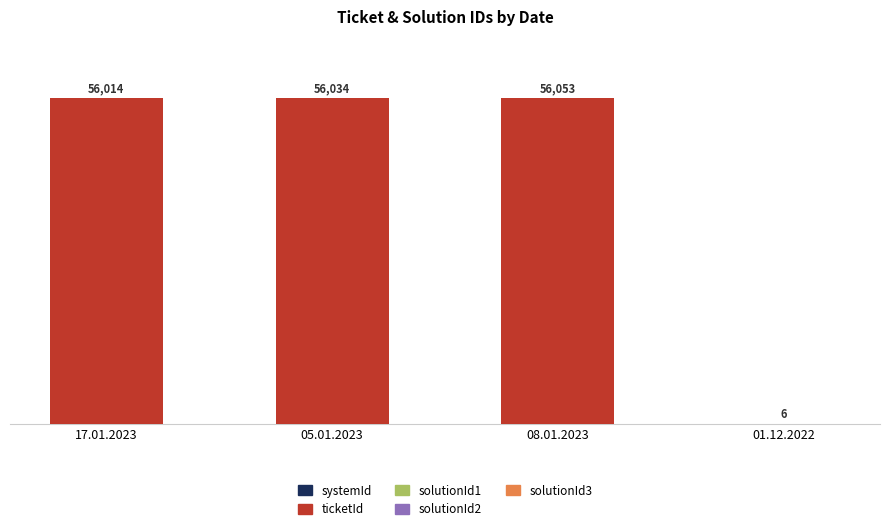

What is the sum of all solutionId1 values?

19